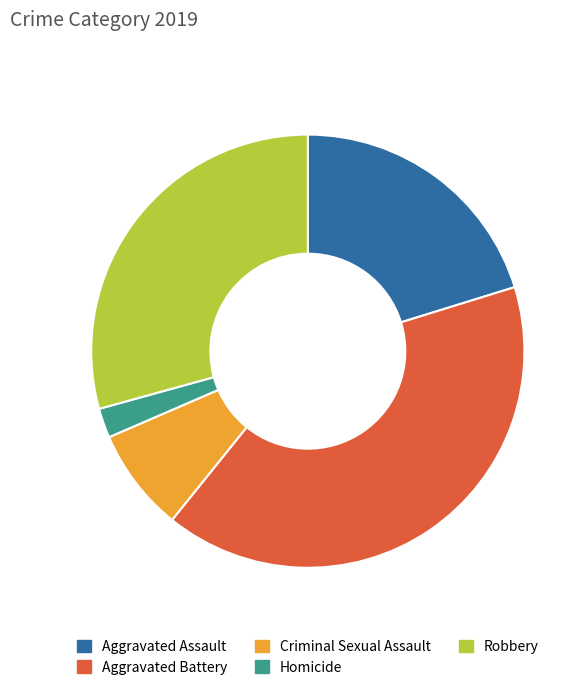

Between Aggravated Battery and Aggravated Assault, which is larger?

Aggravated Battery